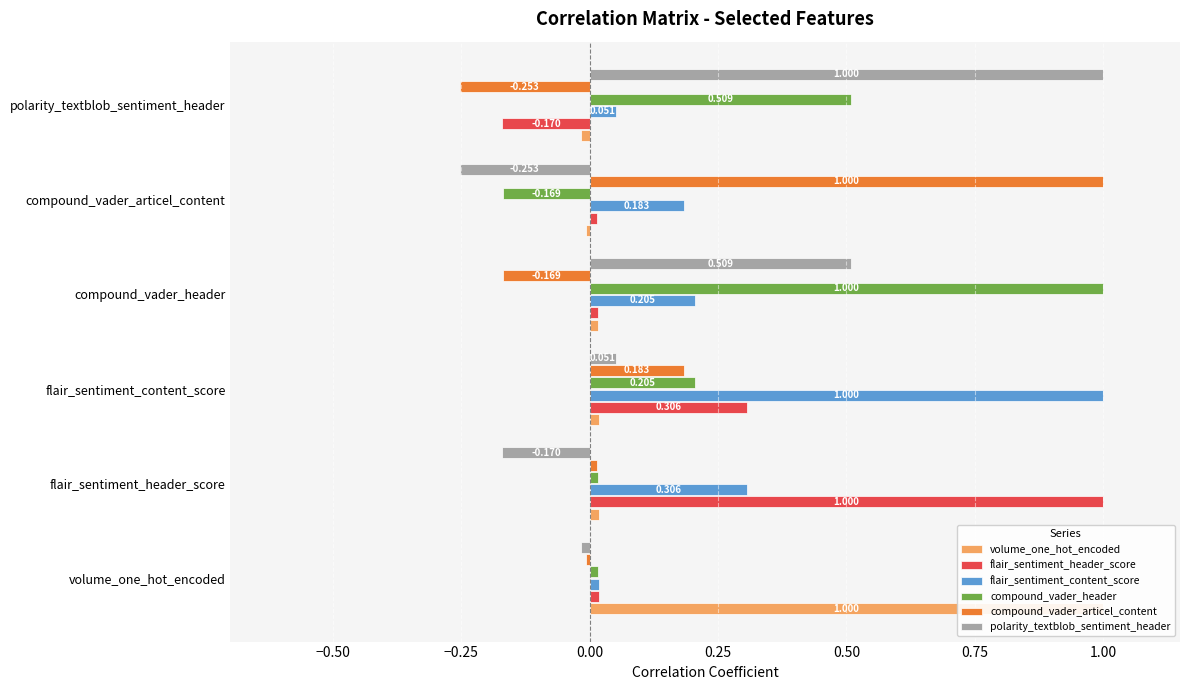

Reading left to right, transcribe all the data shown in this chart.

volume_one_hot_encoded: 1.0	0.0	0.0	0.0	-0.0	-0.0
flair_sentiment_header_score: 0.0	1.0	0.3	0.0	0.0	-0.2
flair_sentiment_content_score: 0.0	0.3	1.0	0.2	0.2	0.1
compound_vader_header: 0.0	0.0	0.2	1.0	-0.2	0.5
compound_vader_articel_content: -0.0	0.0	0.2	-0.2	1.0	-0.3
polarity_textblob_sentiment_header: -0.0	-0.2	0.1	0.5	-0.3	1.0